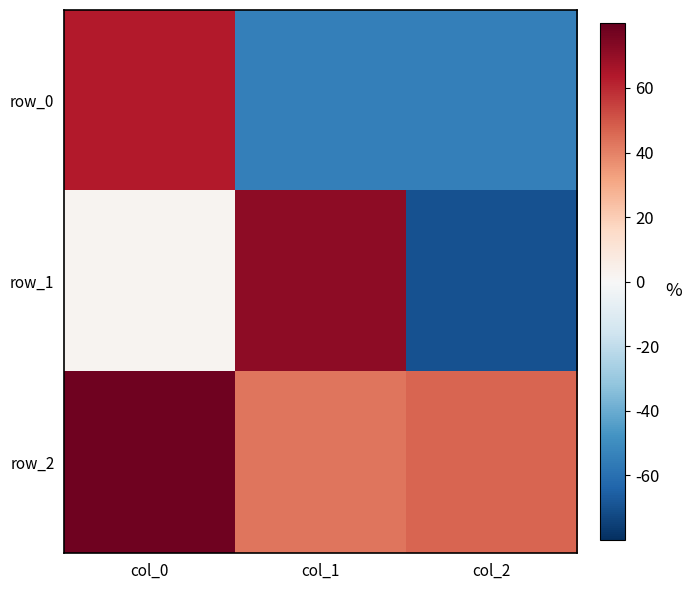

Reading left to right, what are all the values shown in this chart?

row_0: 0.6	-0.5	-0.5
row_1: 0.0	0.7	-0.7
row_2: 0.8	0.4	0.5